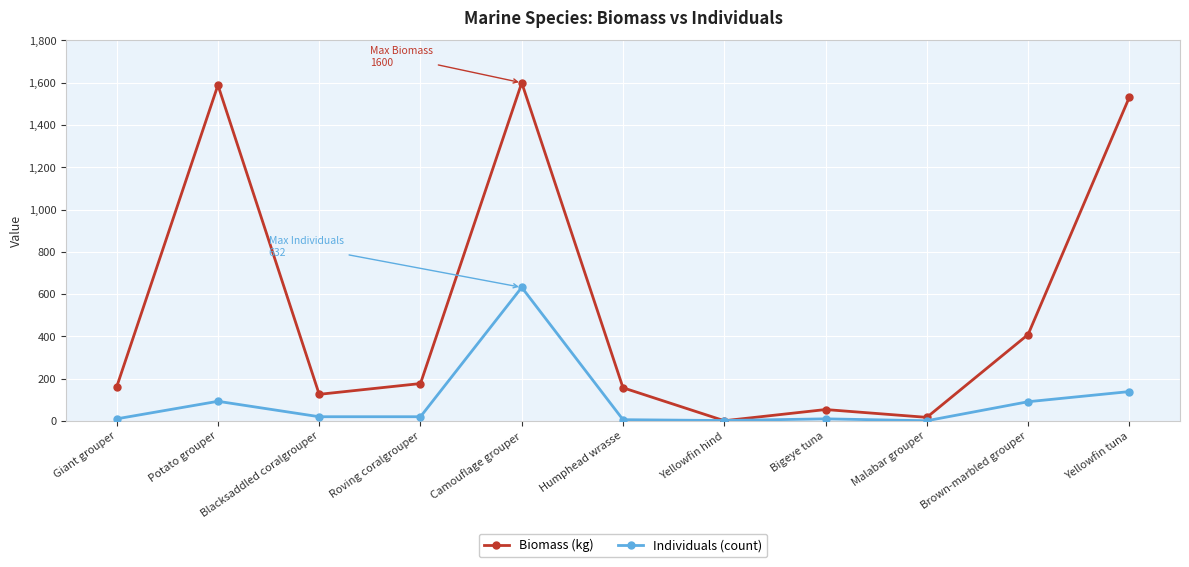

What is the average value of the Biomass (kg) series?

529